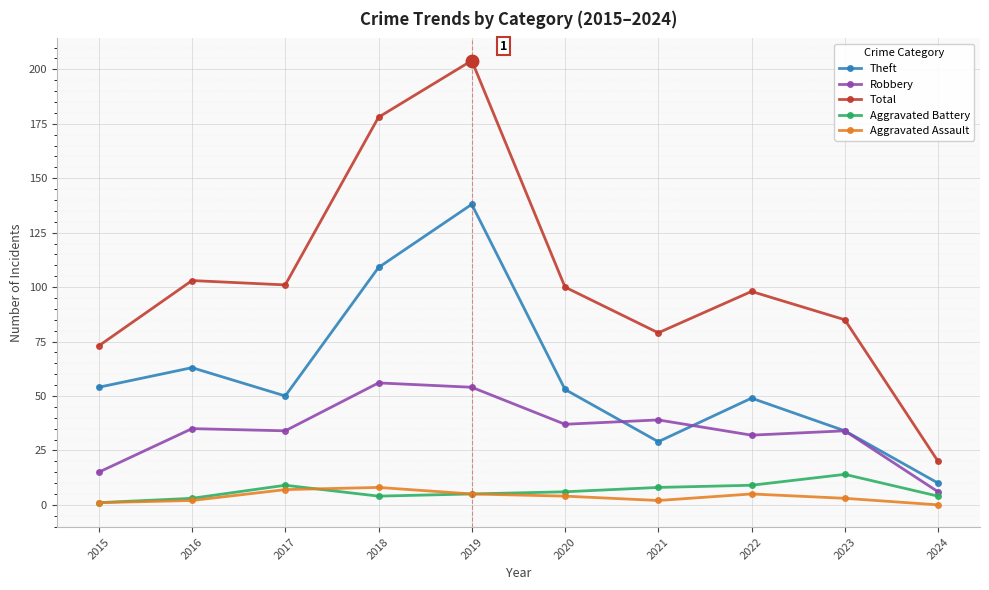

What value does the Theft series have at 2017, to the nearest 50?

50